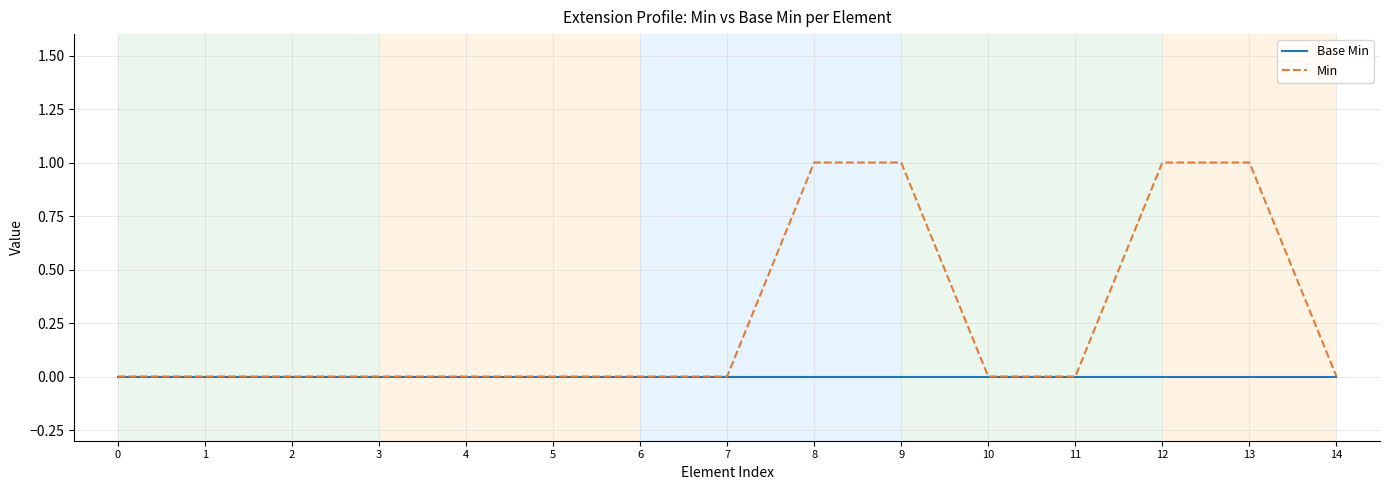

Which series has the largest total across all categories?

Min